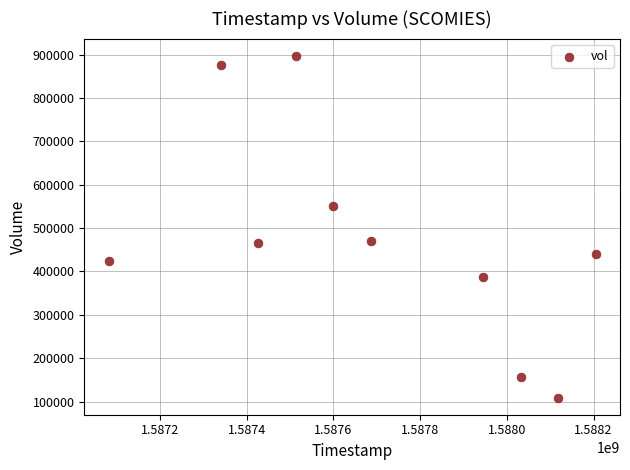

What is the range of Y values (max minus min)?

788900